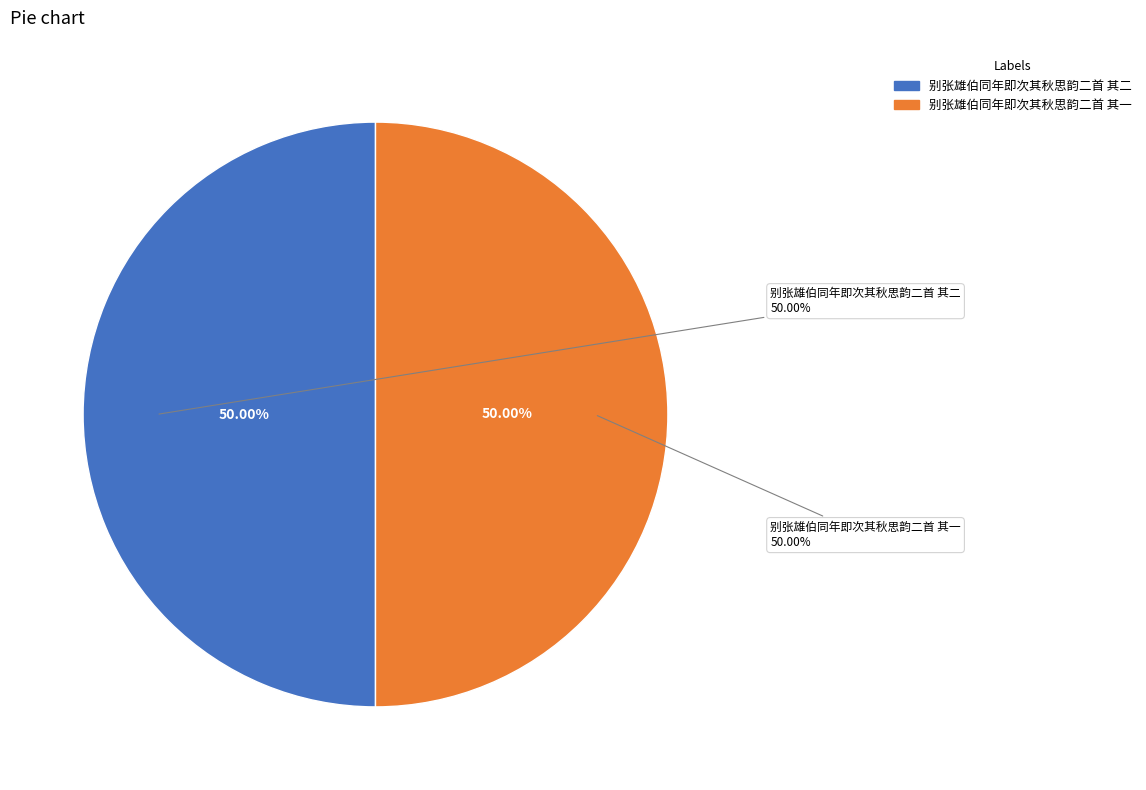

Does 别张雄伯同年即次其秋思韵二首 其一 account for over 50% of the chart?

No